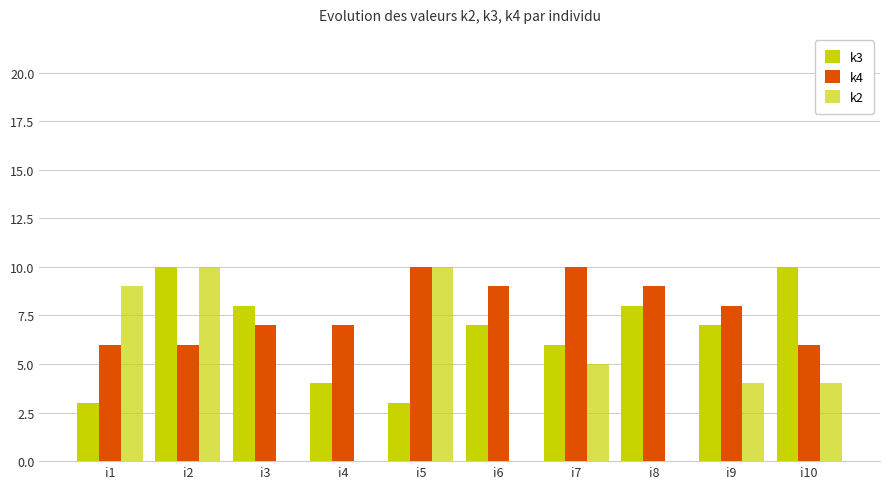

Does the chart contain stacked bars?

No